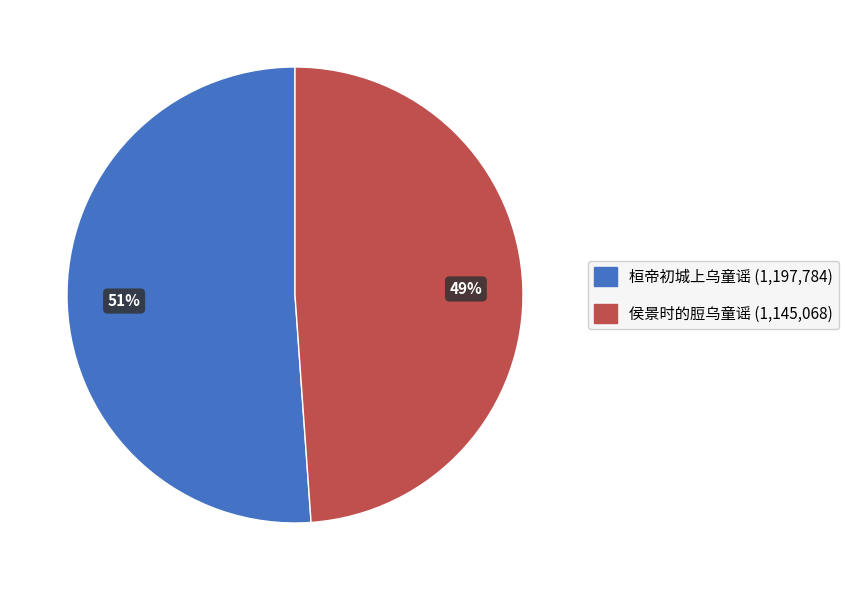

The 侯景时的脰乌童谣 slice represents 35% of the pie. True or false?

False